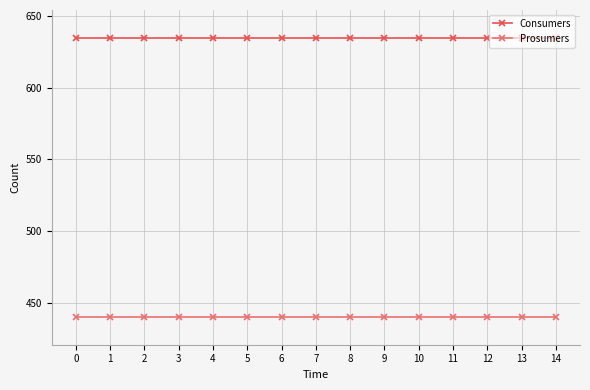

What is the spread (max minus min) of values at 1?

195